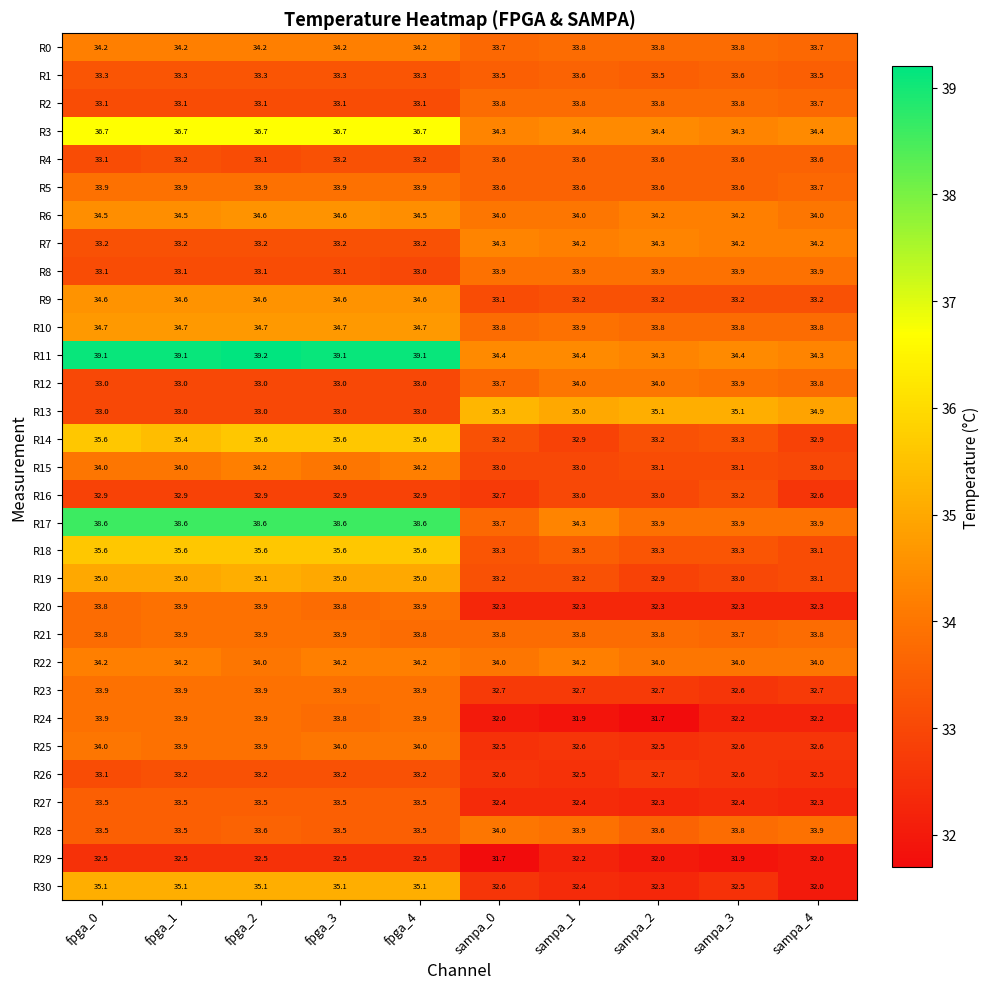

The R15 series shows 18.0 at fpga_3. True or false?

False